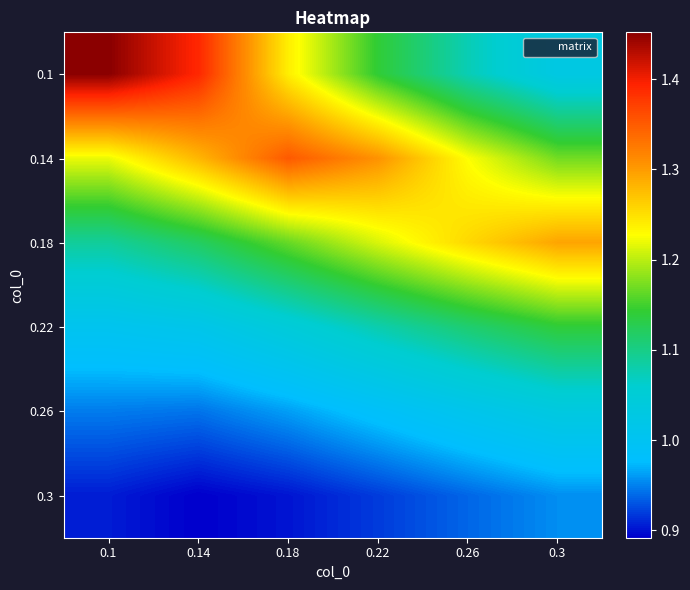

At which category is the sum across all series the highest?

0.18